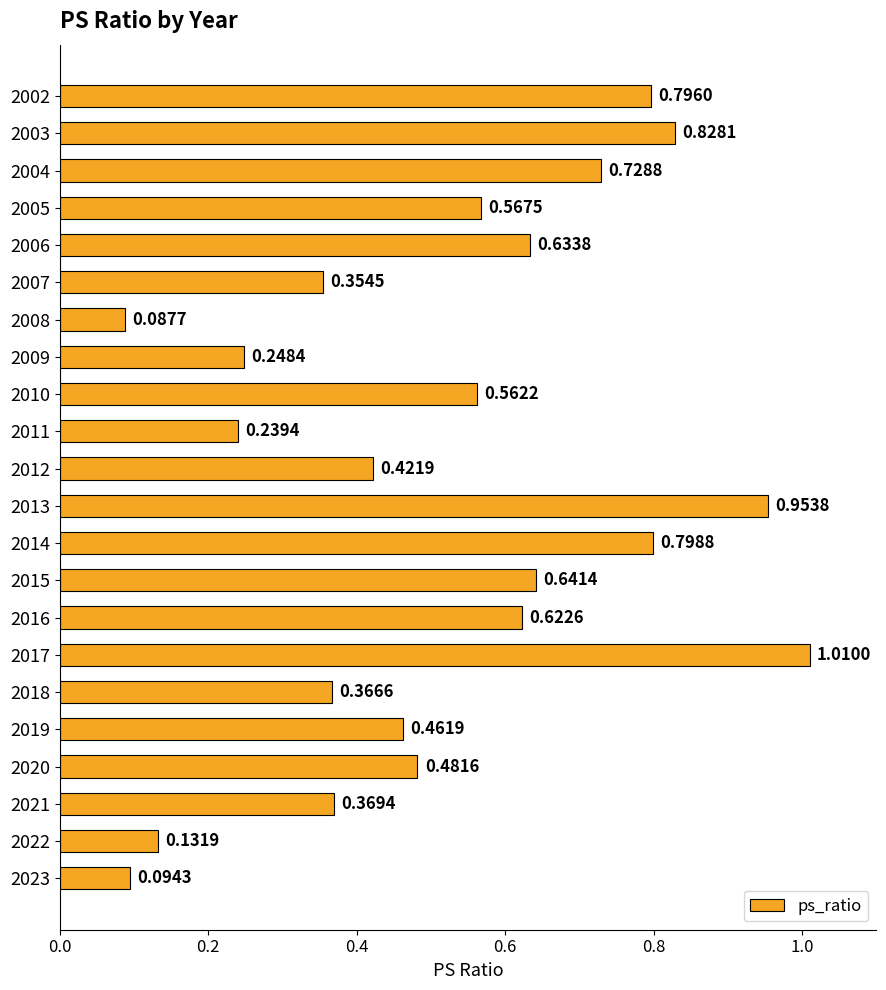

What is the change in value from 2014 to 2013?

+0.2